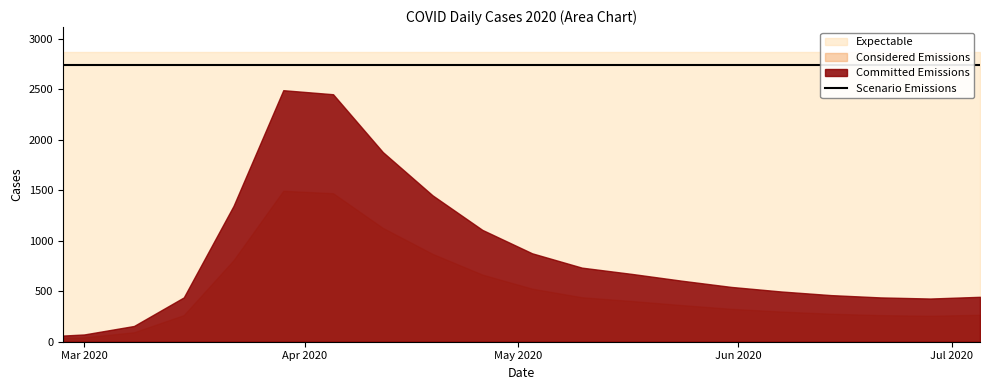

What is the ratio of the value at 2020-06-21 to the value at 2020-05-31?

0.8